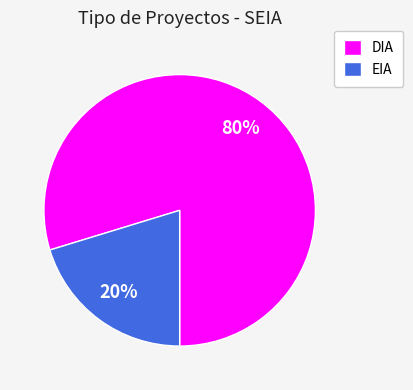

Which slice is the smallest?

EIA